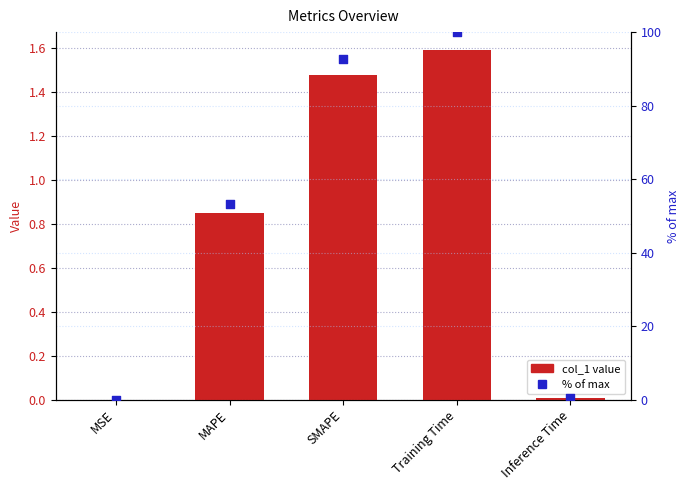

Which series reaches the minimum Y coordinate?

col_1